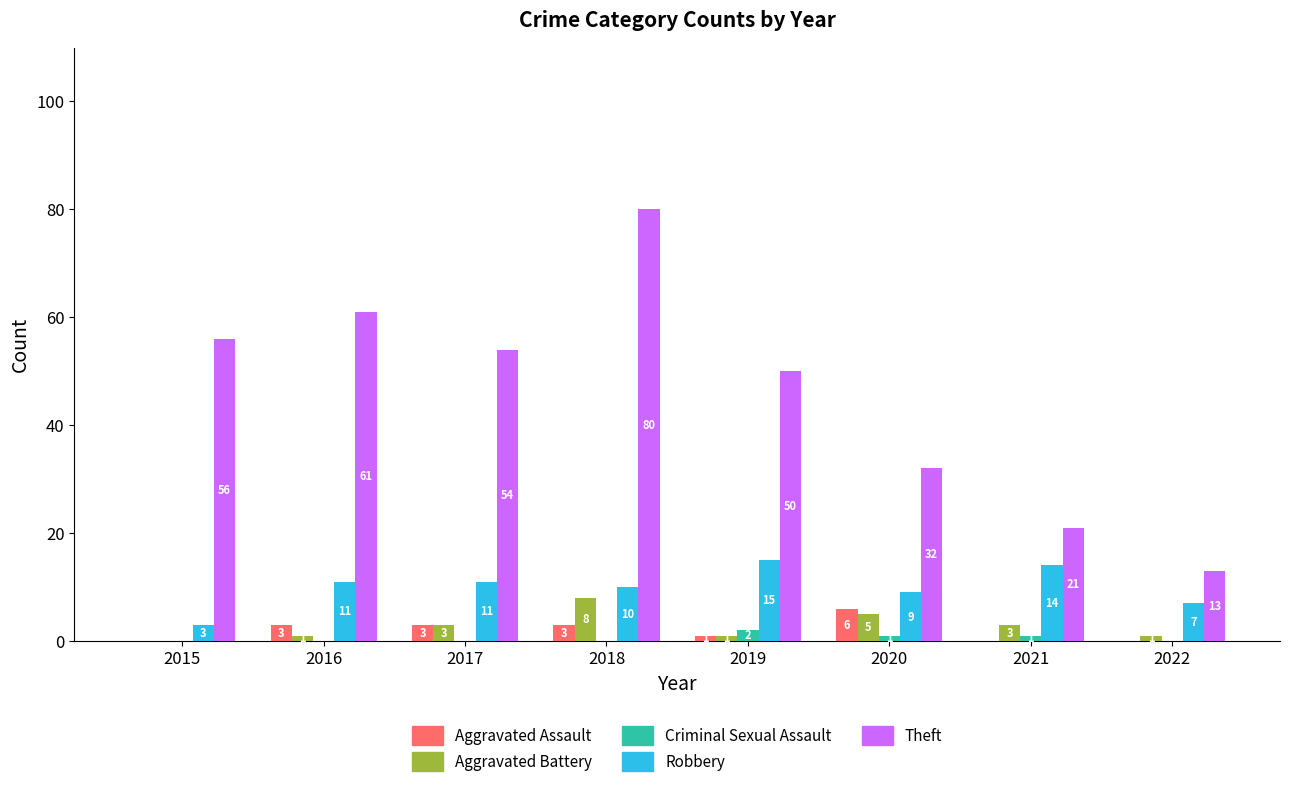

What are all the series names shown in the legend?

Aggravated Assault, Aggravated Battery, Criminal Sexual Assault, Robbery, Theft